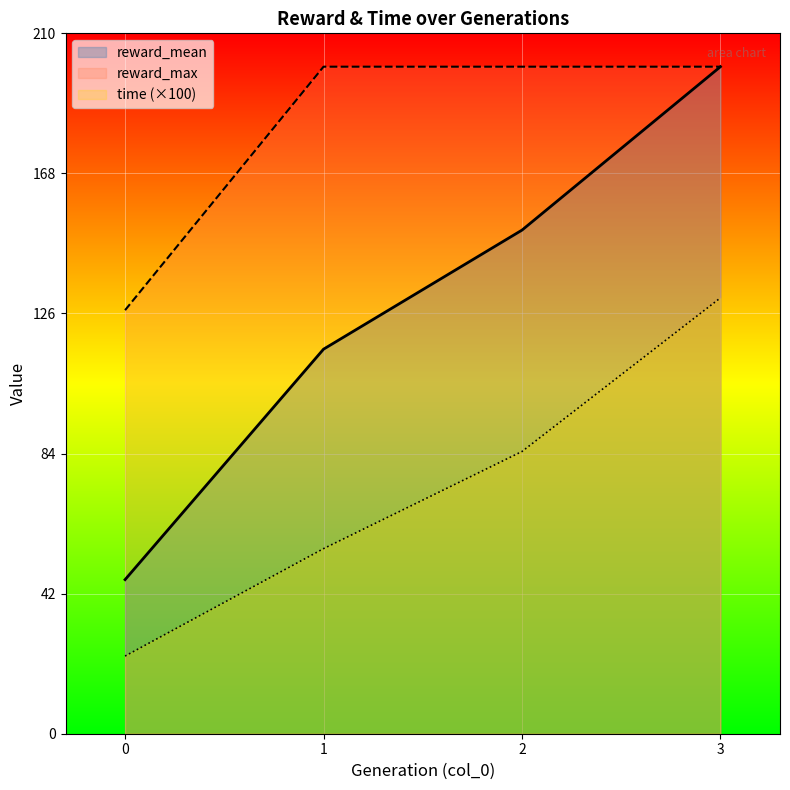

How many values in the reward_mean series are below 151?

2